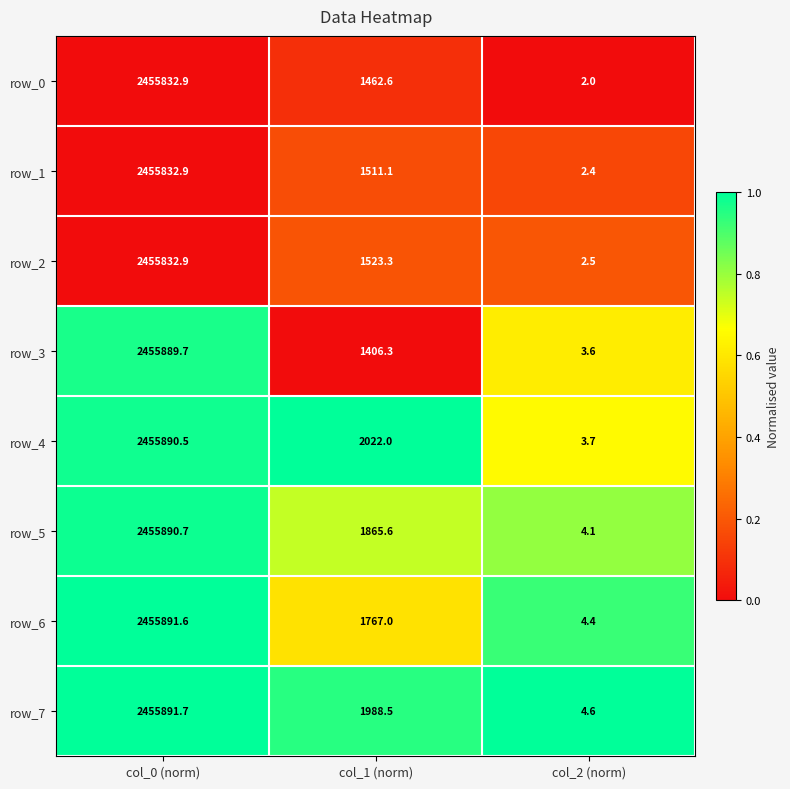

List the labels in order of row_0 value, smallest first.

col_2 (norm), col_1 (norm), col_0 (norm)